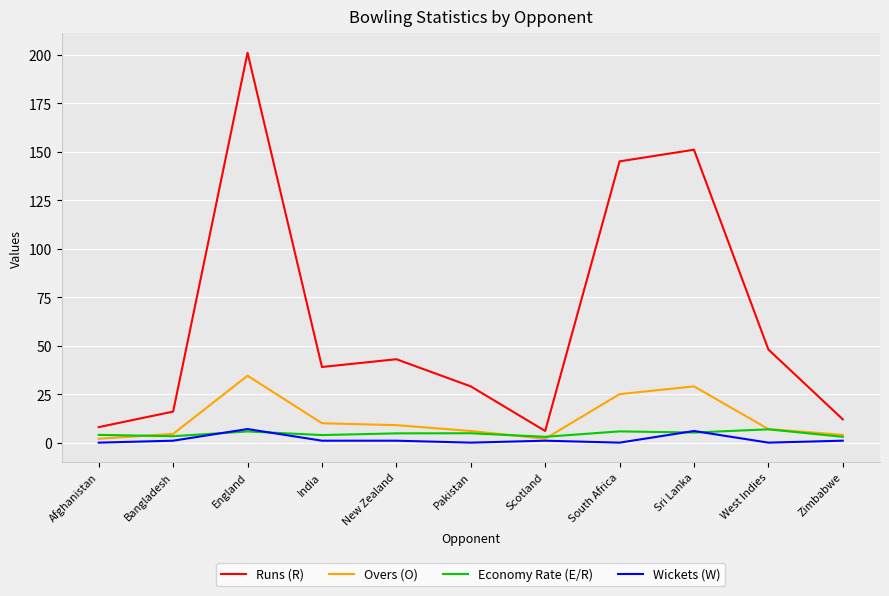

True or false: Wickets (W) and Runs (R) intersect in this chart.

False